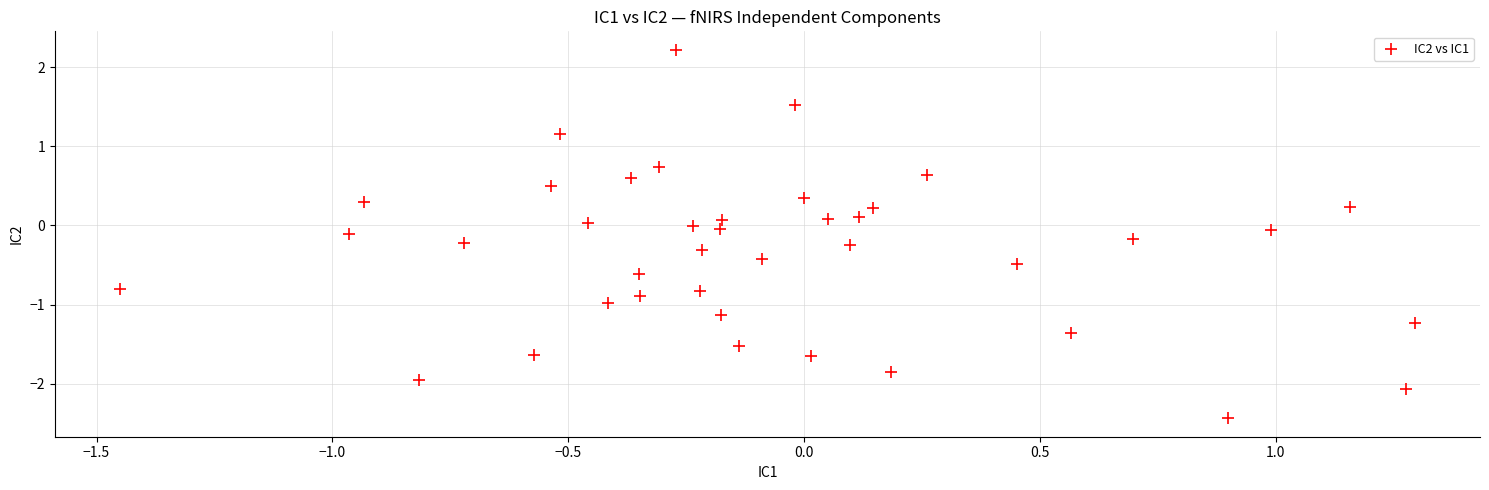

What is the range of Y values (max minus min)?

4.7